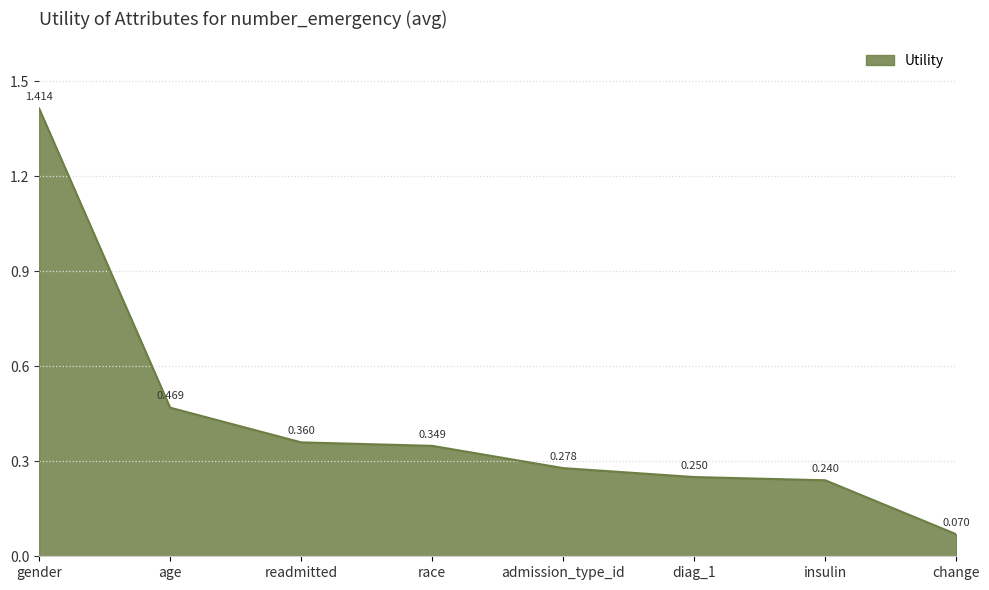

The value at race is 0.1. True or false?

False